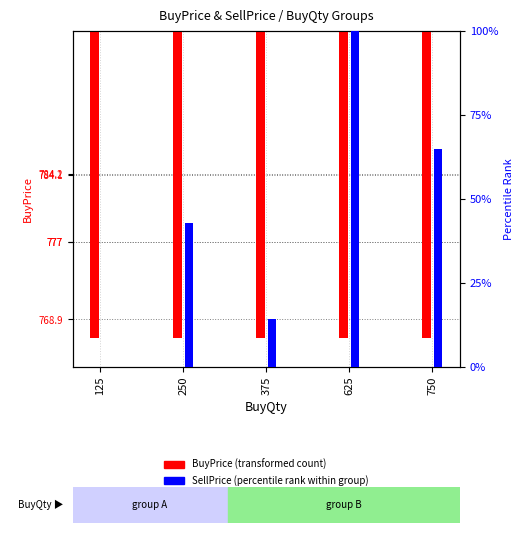

List the labels in order of BuyPrice value, largest first.

625, 125, 375, 750, 250